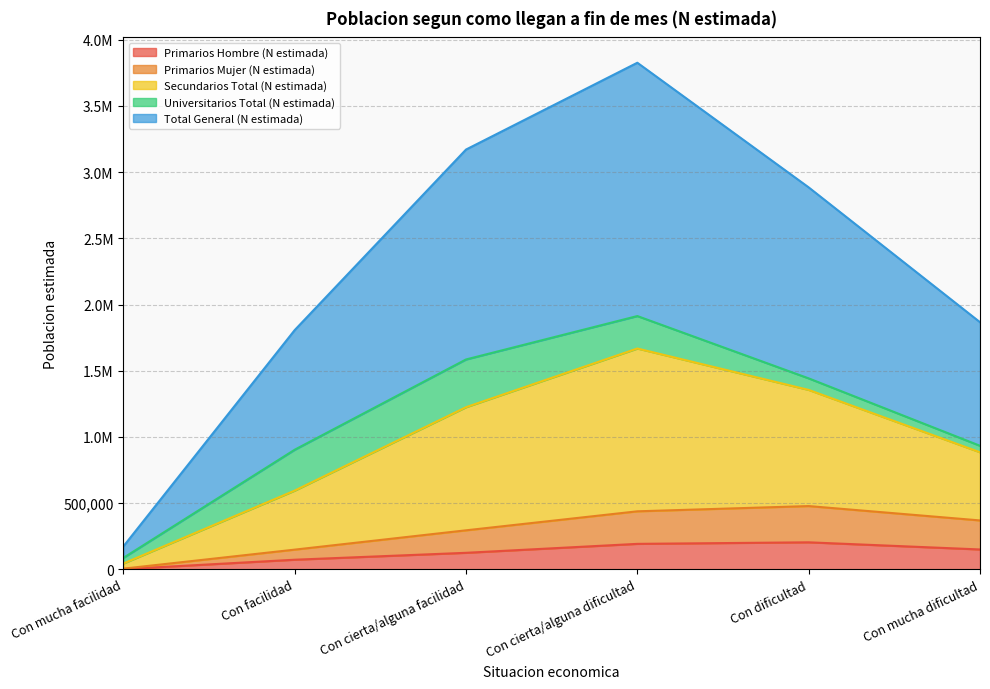

What is the label of the 6th point from the left?

Con mucha dificultad